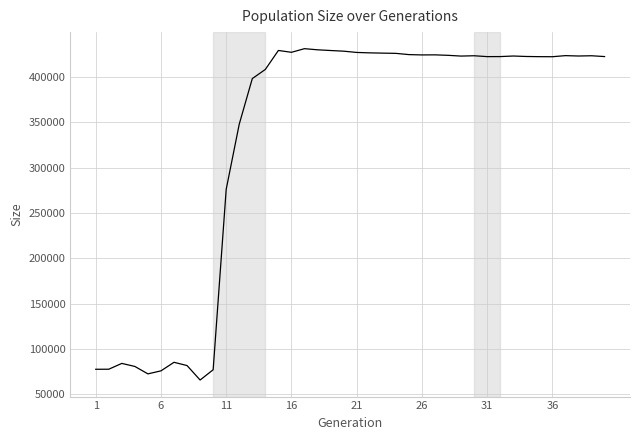

What is the greatest value displayed?

431255